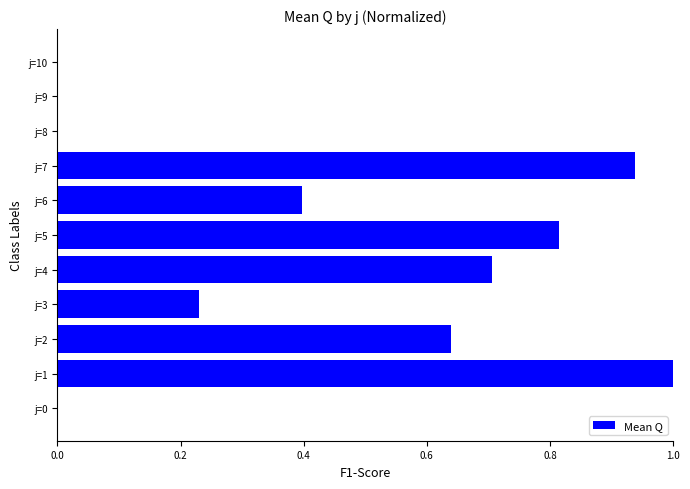

What is the ratio of the value at j=6 to the value at j=1?

0.4